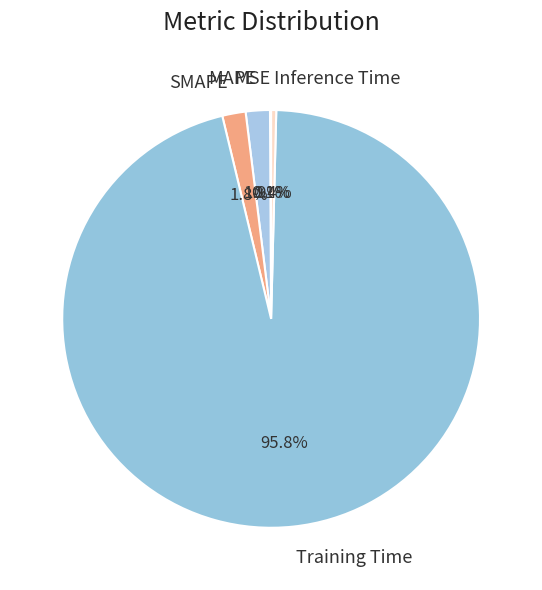

To the nearest percent, what is the combined percentage of MAPE and Inference Time?

2%